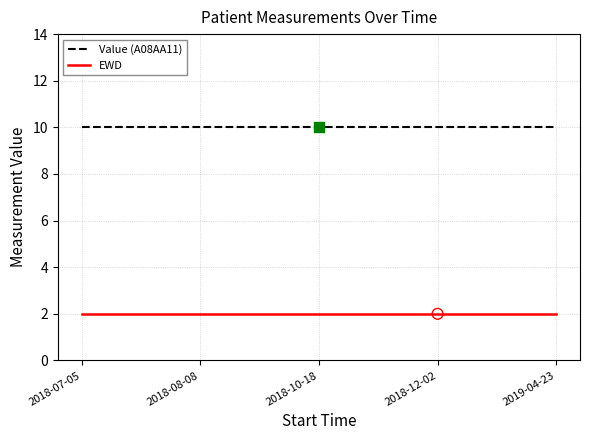

Which series has the largest total across all categories?

Value (A08AA11)